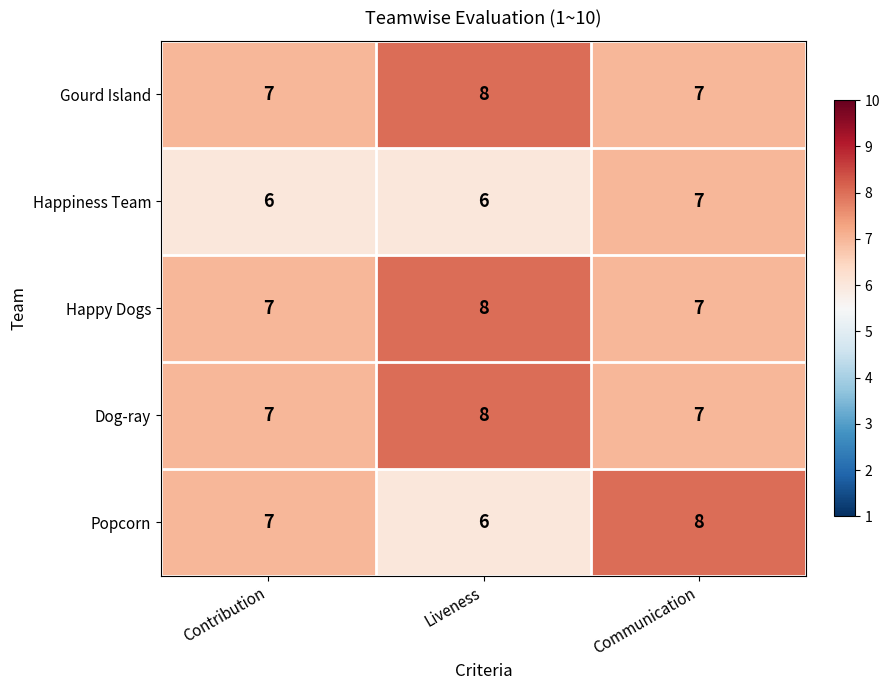

How many categories are shown in the chart?

3